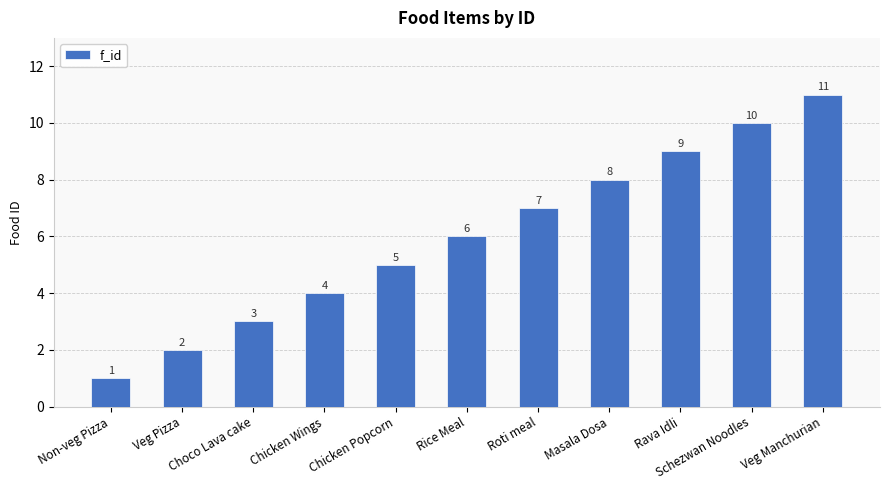

What is the value of the 9th bar from the left?

9